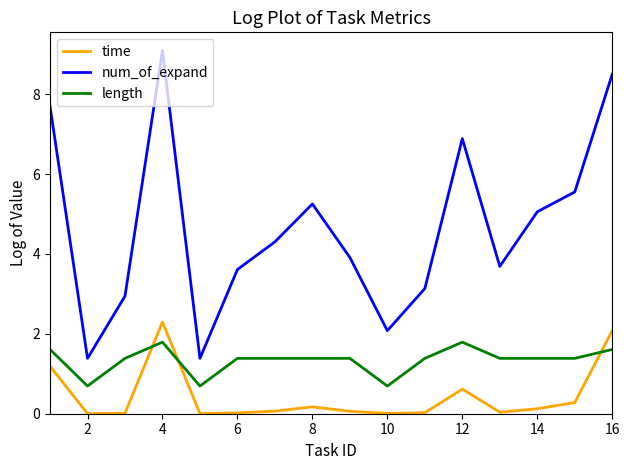

Is this an area chart (filled region under the line)?

No